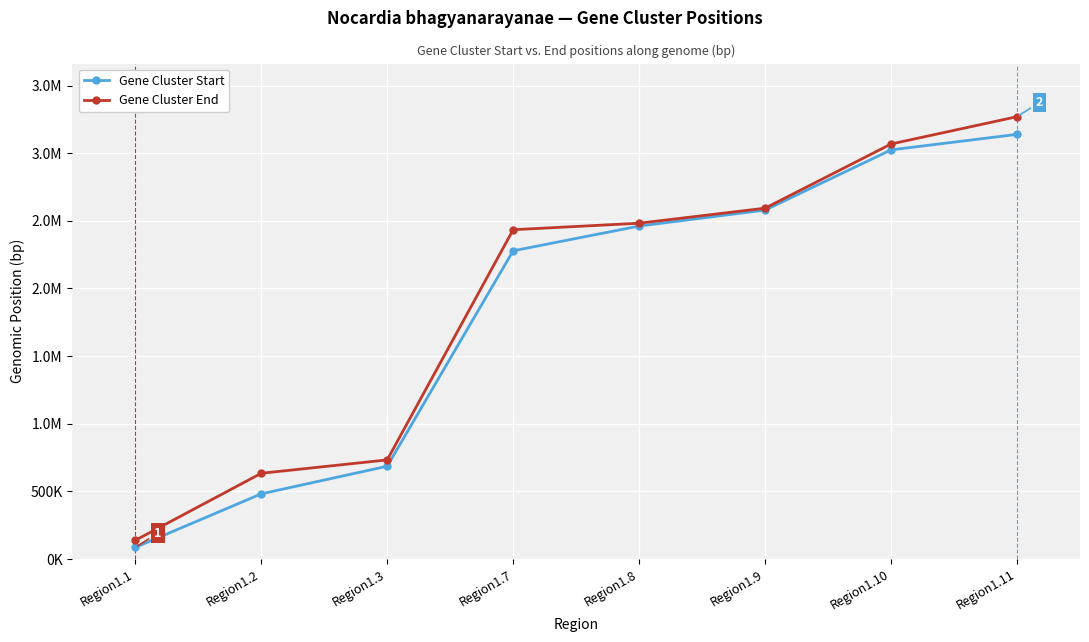

Is this an area chart (filled region under the line)?

No